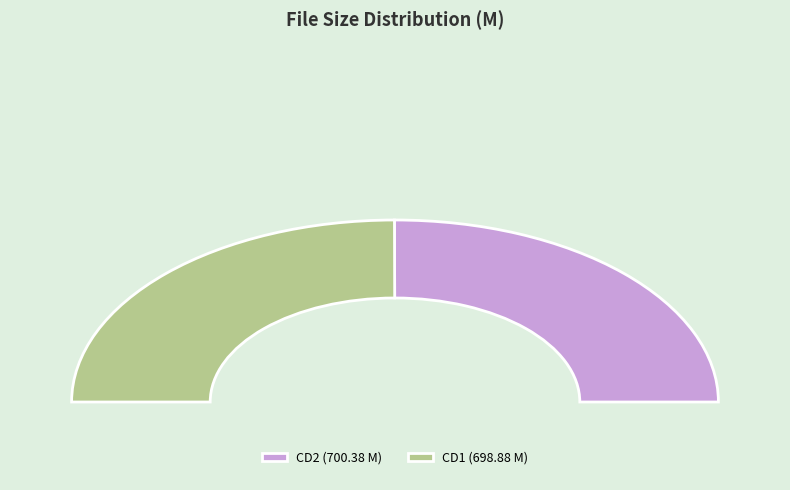

How many segments does this pie chart have?

2